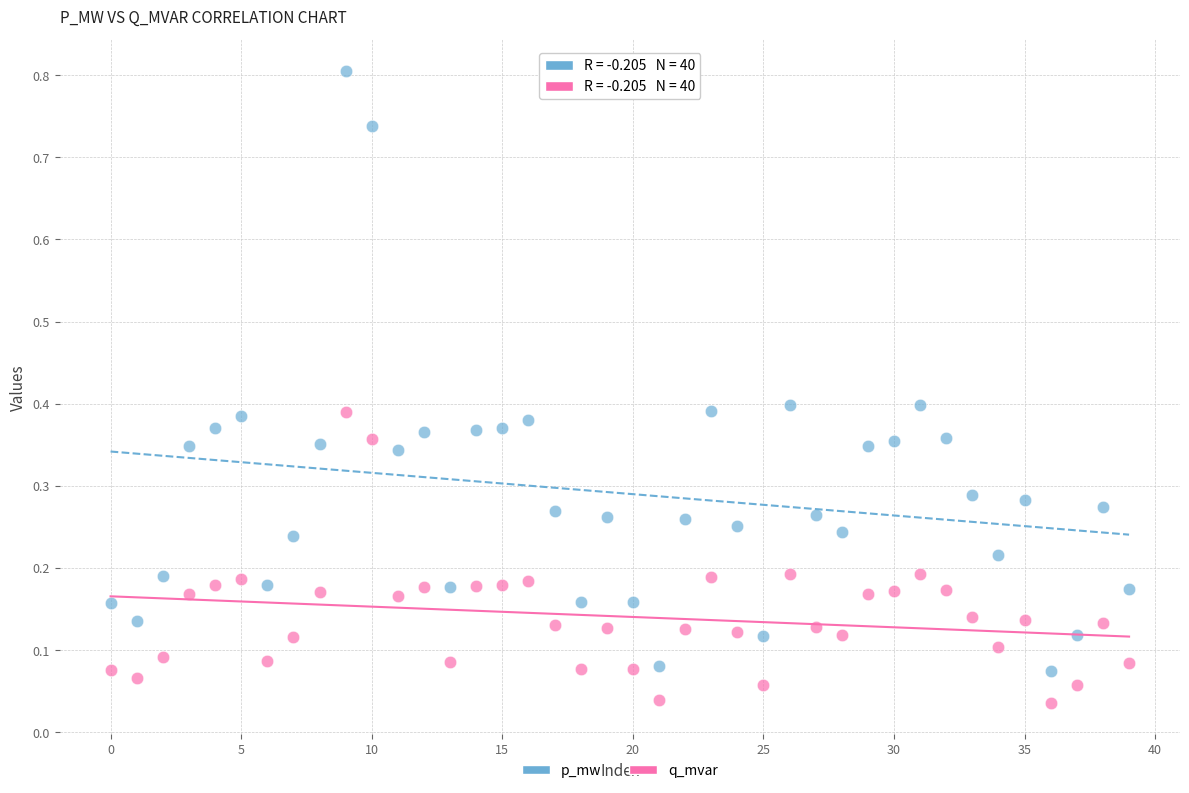

Which series reaches the minimum Y coordinate?

q_mvar